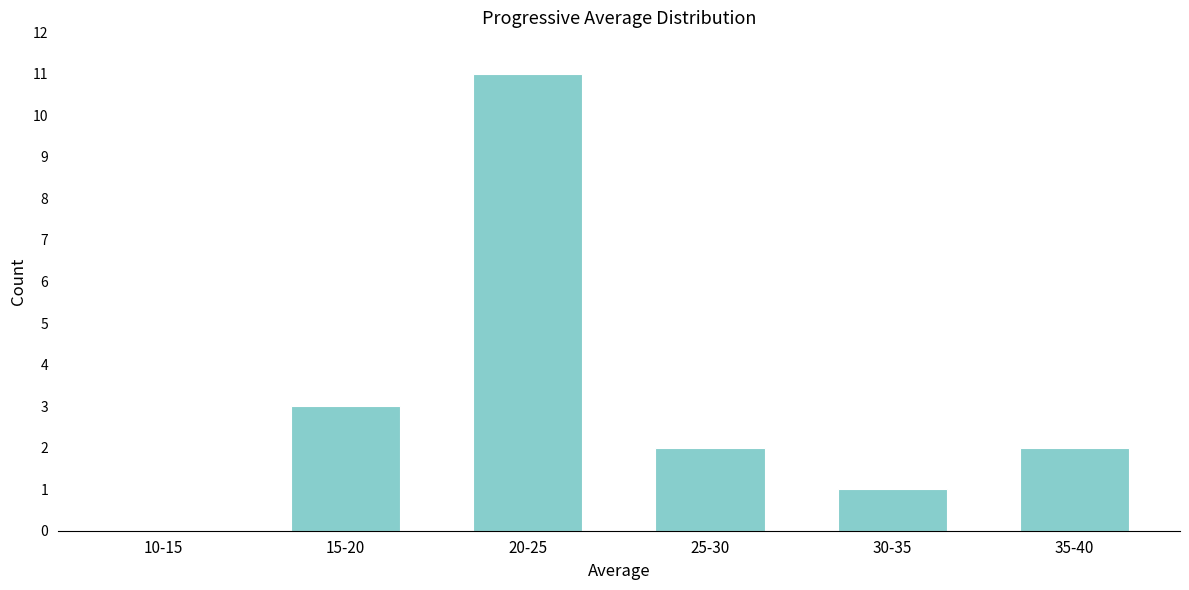

Reading left to right, what are all the values shown in this chart?

10-15=0	15-20=3	20-25=11	25-30=2	30-35=1	35-40=2